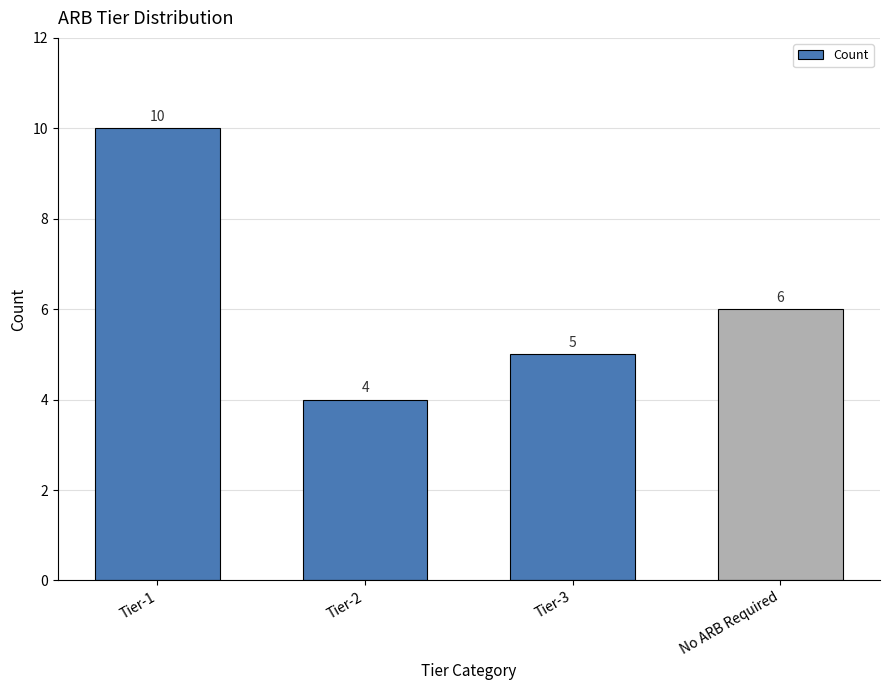

The chart shows a value of 3 at No ARB Required. True or false?

False